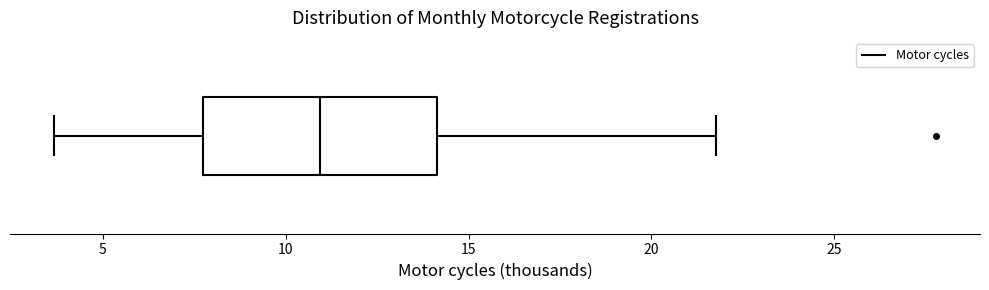

Where is the left edge of the box on the x-axis? The values are not printed on the chart, so give them approximately, as read against the axis.

7.5